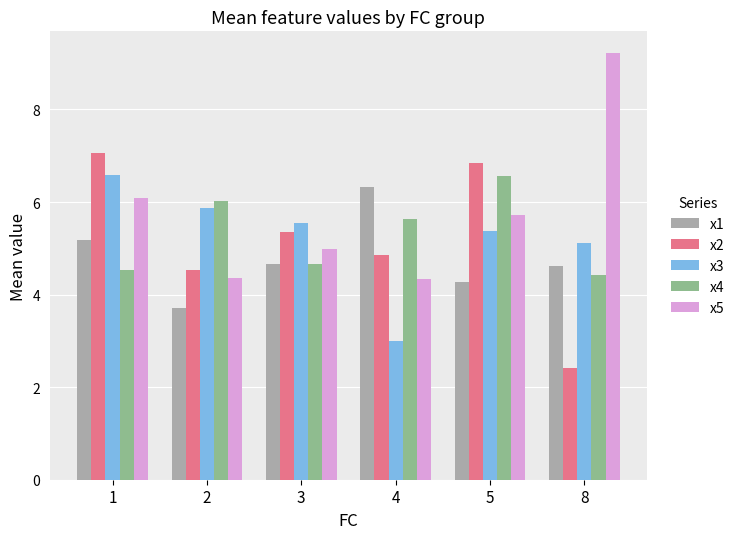

What is the minimum value for x2?

2.4